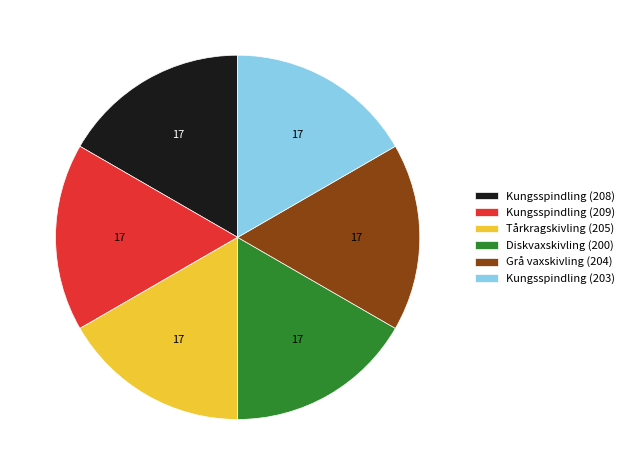

Combined, do Kungsspindling (209) and Grå vaxskivling (204) account for over 50%?

No